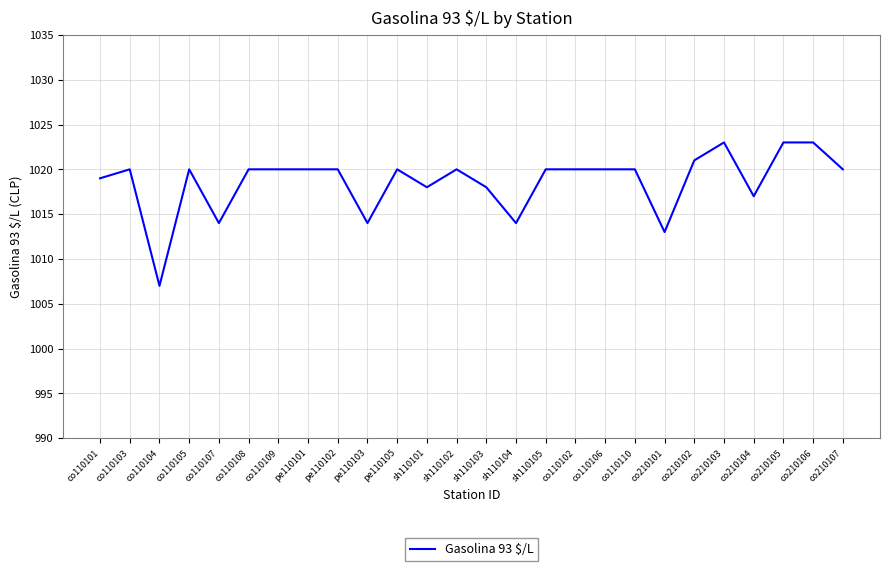

Reading left to right, list all the values displayed in this chart.

1019	1020	1007	1020	1014	1020	1020	1020	1020	1014	1020	1018	1020	1018	1014	1020	1020	1020	1020	1013	1021	1023	1017	1023	1023	1020